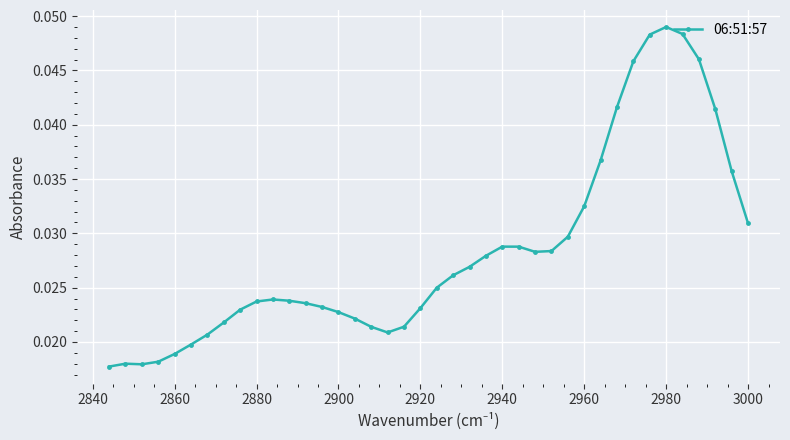

How many points are lower than both their immediate neighbors (excluding endpoints)?

3